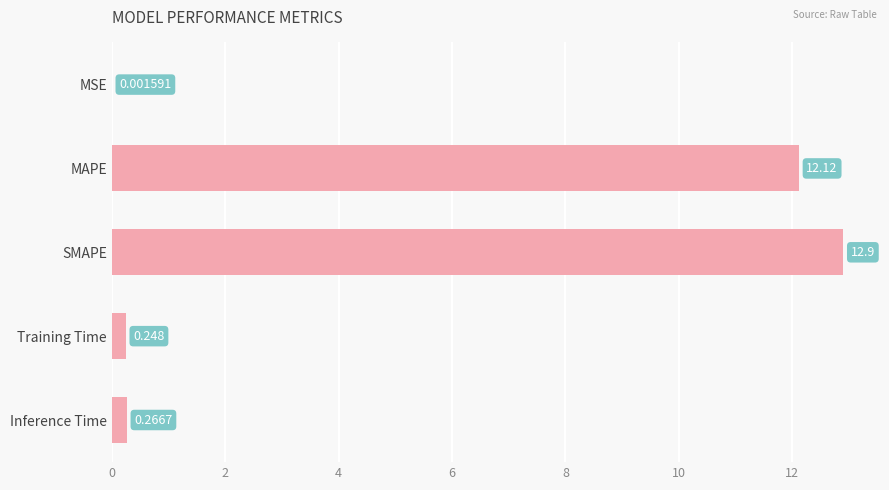

What is the average value?

5.1